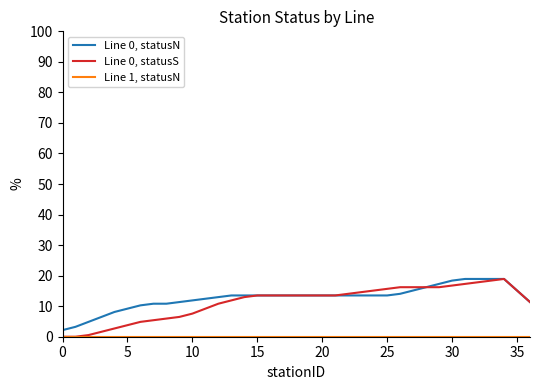

Which series has the largest range (max minus min)?

Line 0, statusS